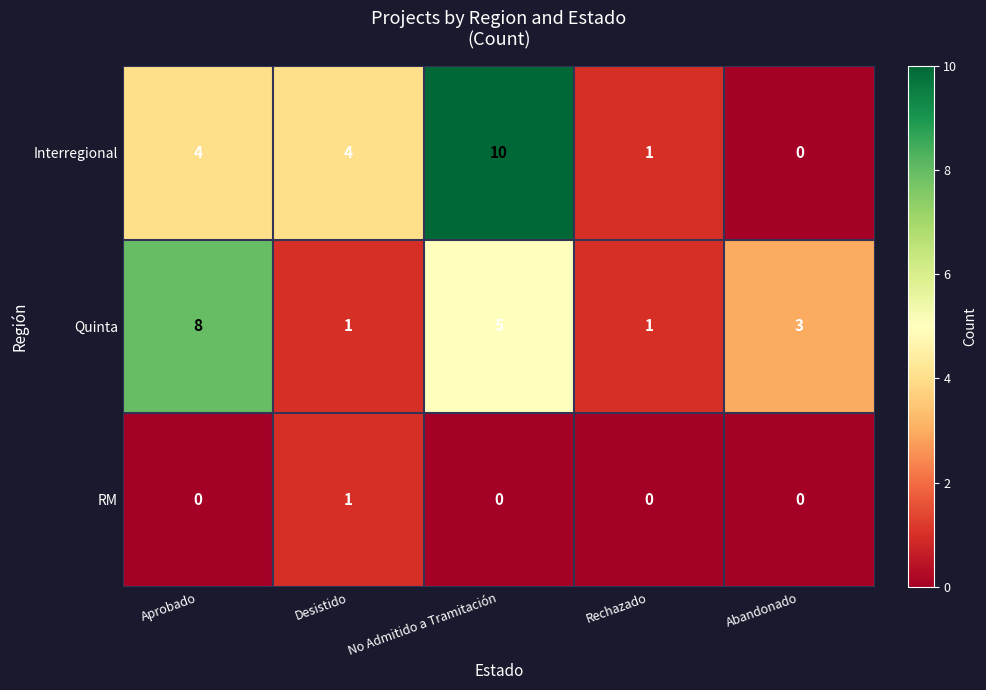

The Interregional series shows 10 at No Admitido a Tramitación. True or false?

True